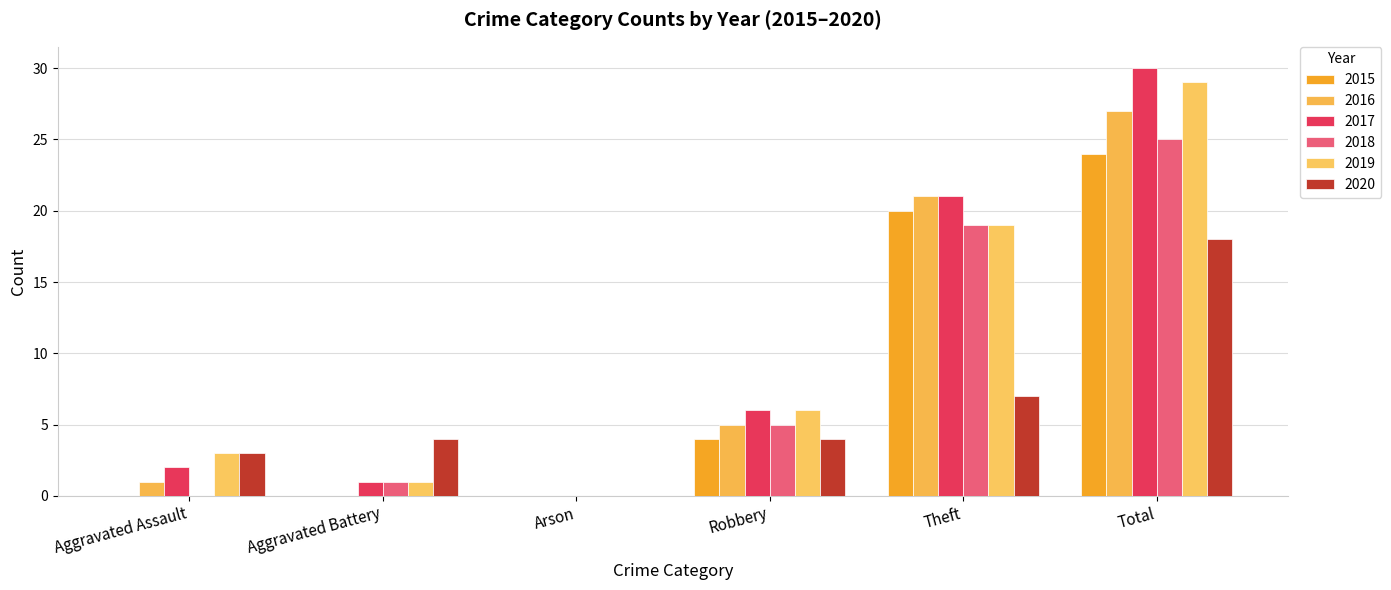

Between Aggravated Battery and Arson, which series saw the biggest shift?

2020